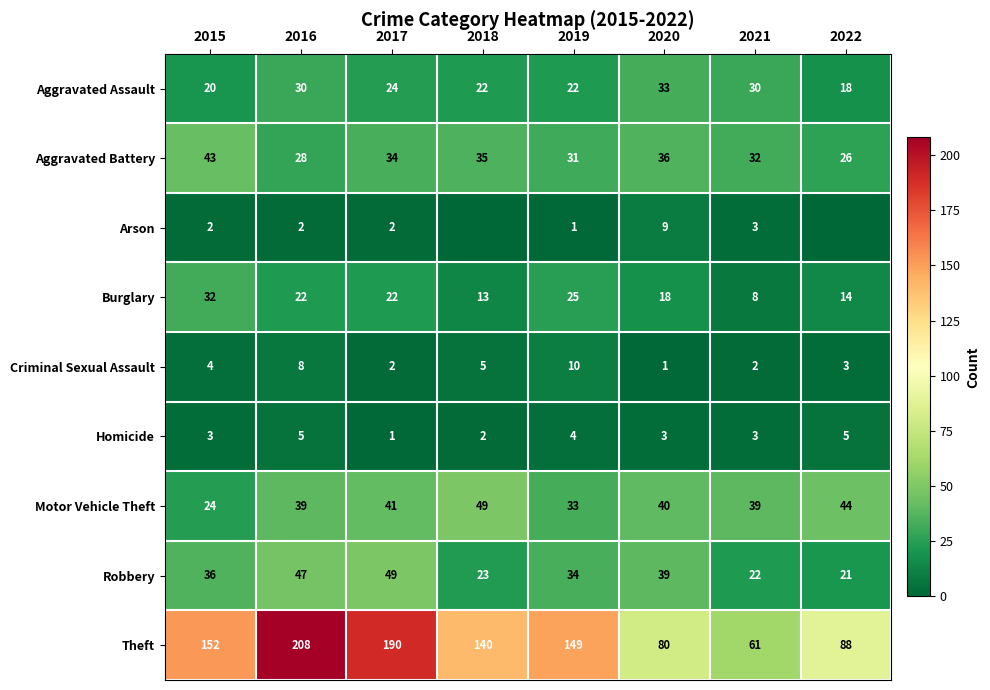

What is the sum of the Arson values at 2021 and 2019?

4